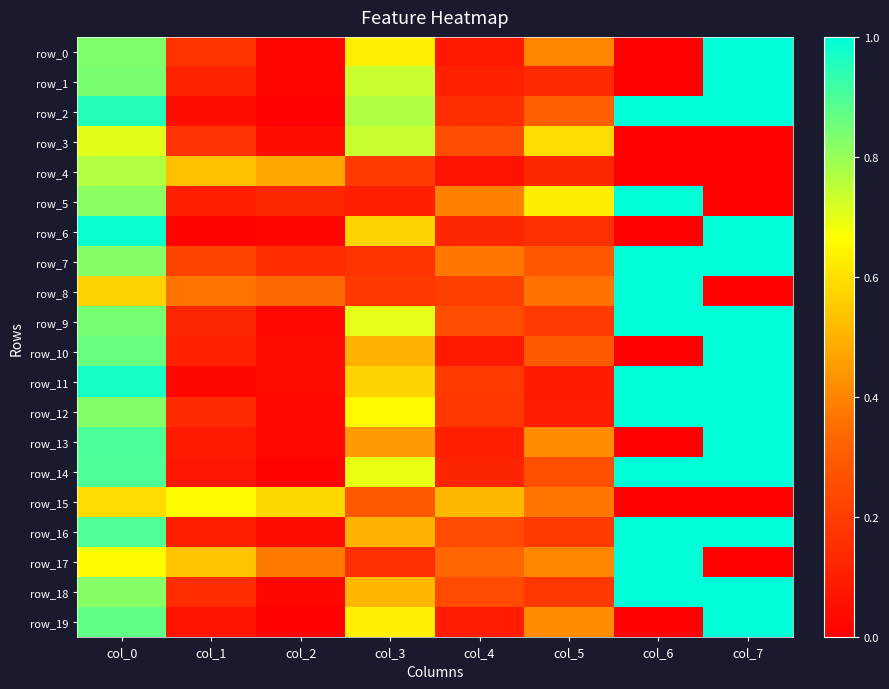

List the labels in order of row_10 value, smallest first.

col_6, col_2, col_4, col_1, col_5, col_3, col_0, col_7